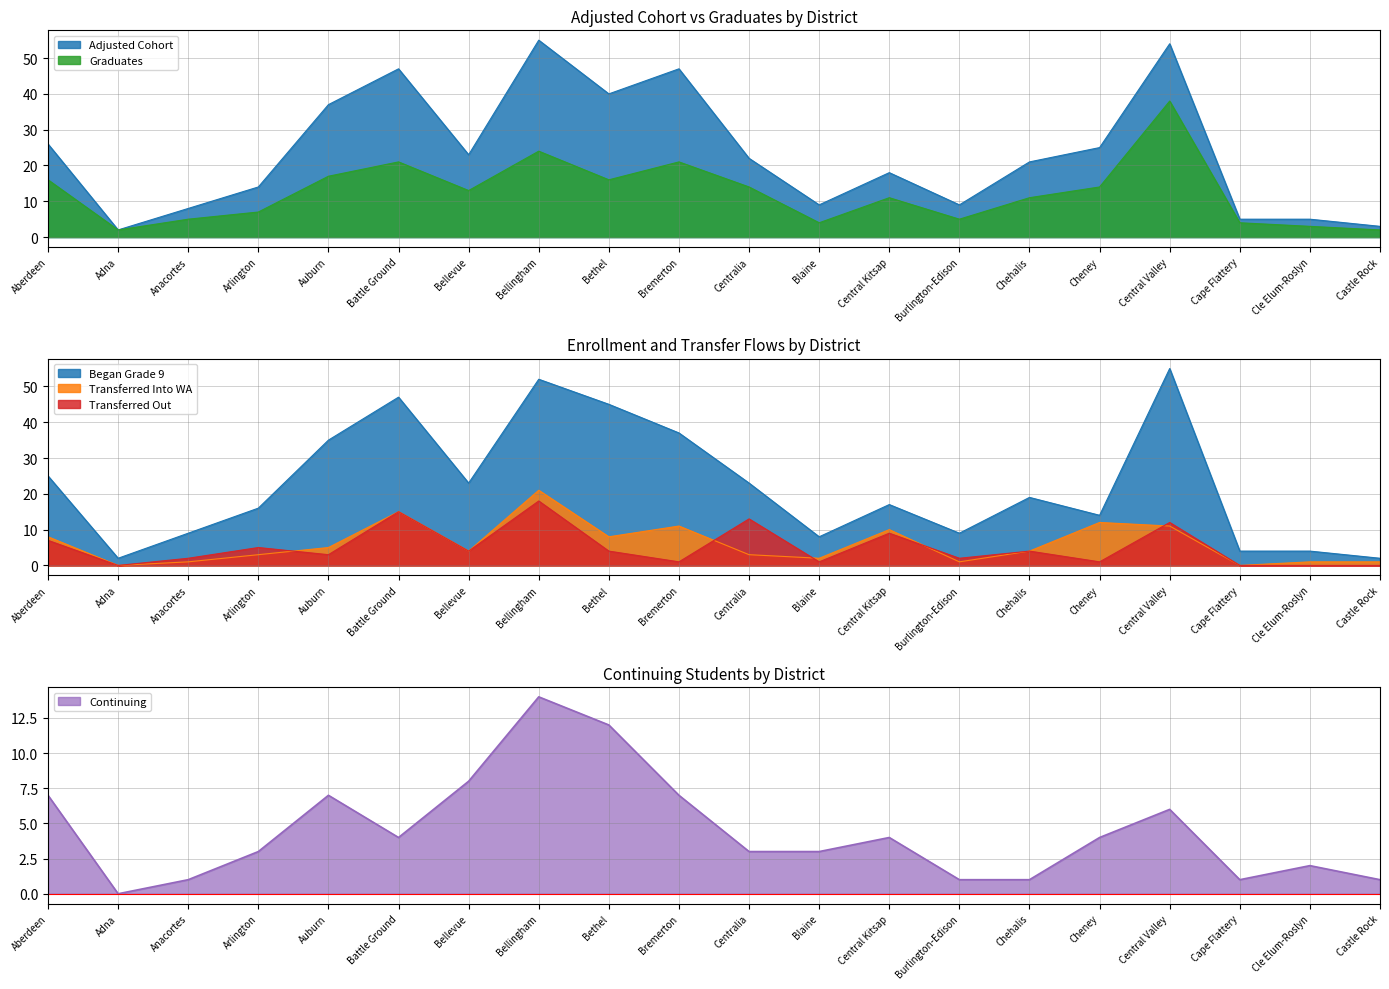

Between Adna and Bellevue, which is larger?

Bellevue